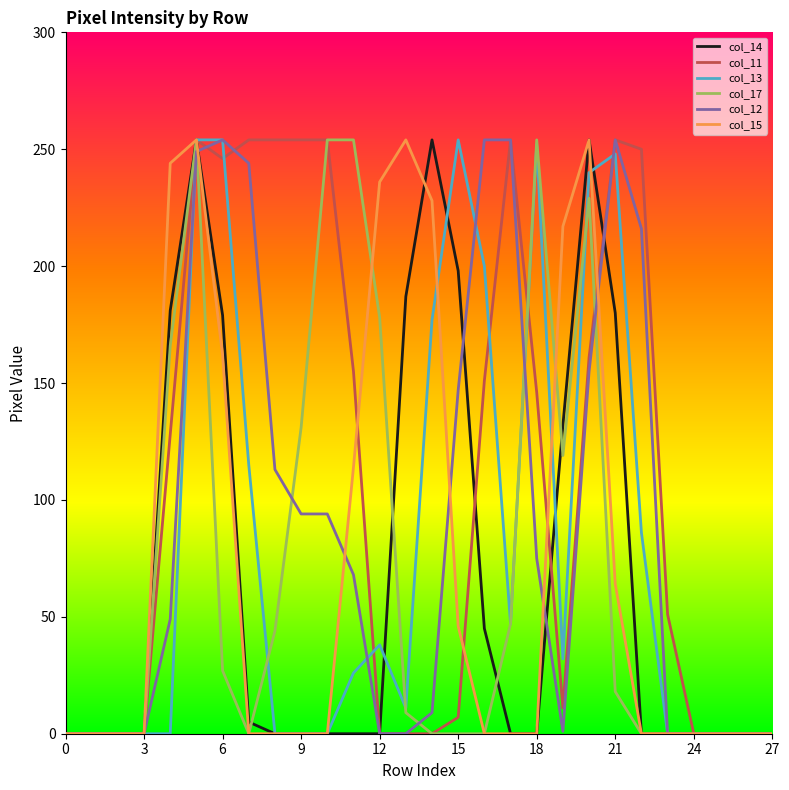

Is this an area chart (filled region under the line)?

No